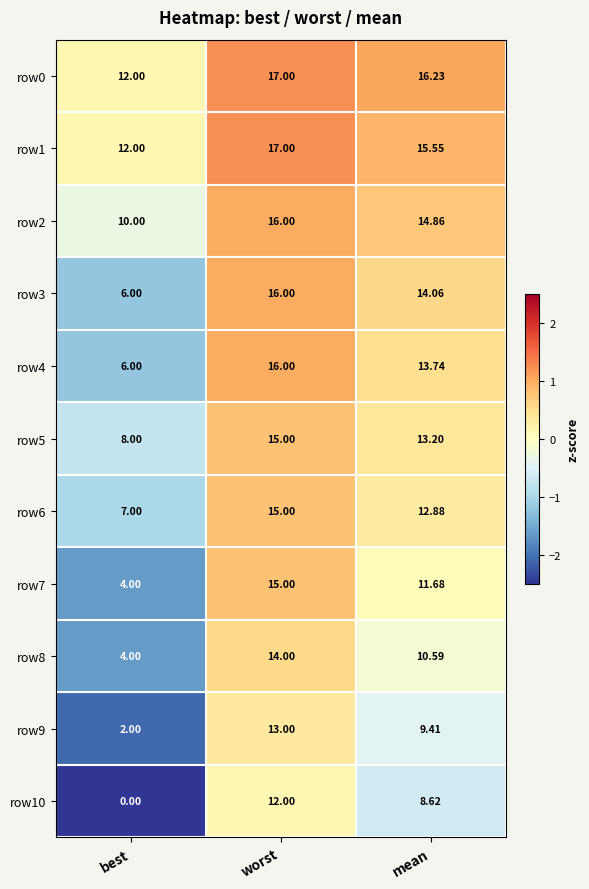

At which category is the sum across all series the highest?

worst